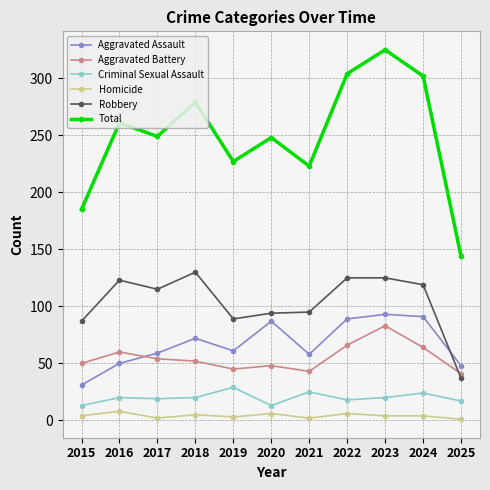

True or false: Criminal Sexual Assault has more than 0 points higher than both neighbors.

True